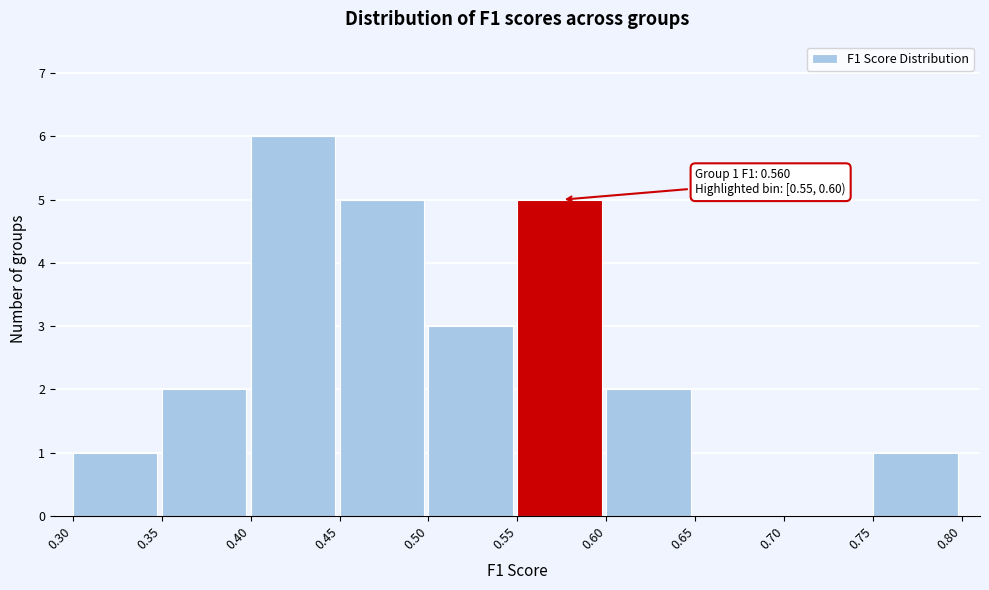

Over which range of the x-axis is the bar tallest?

0.40 to 0.45